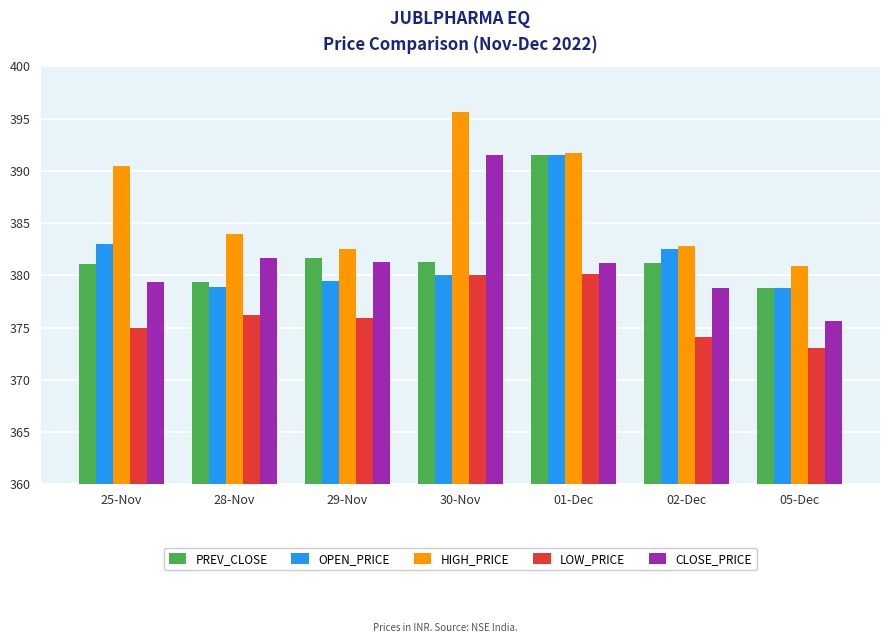

True or false: HIGH_PRICE has a value of 395.6 at 30-Nov.

True